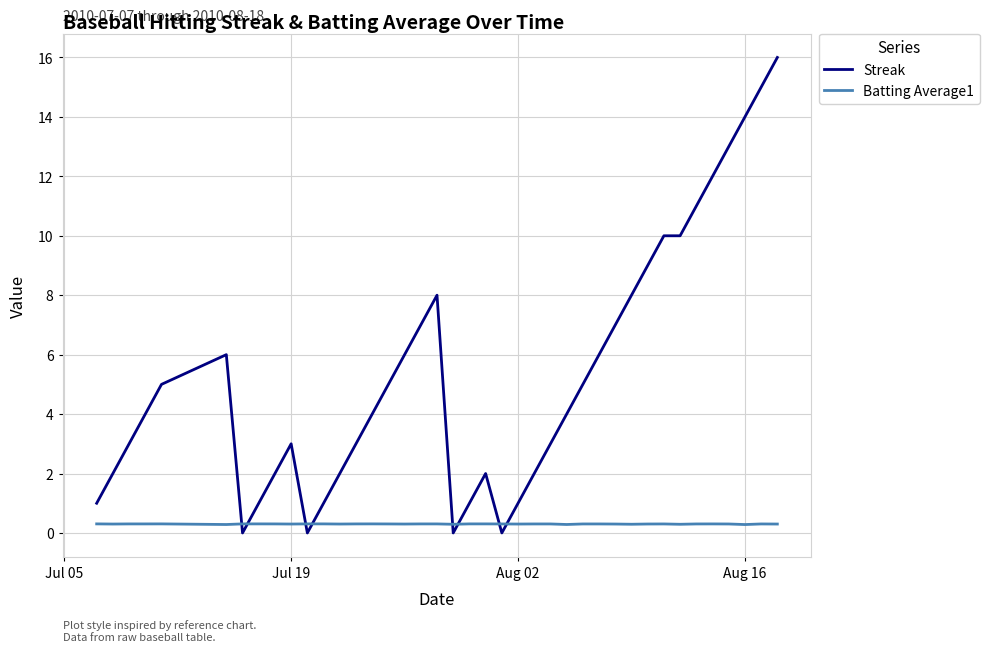

List the series in order of their peak value, lowest first.

Batting Average1, Streak